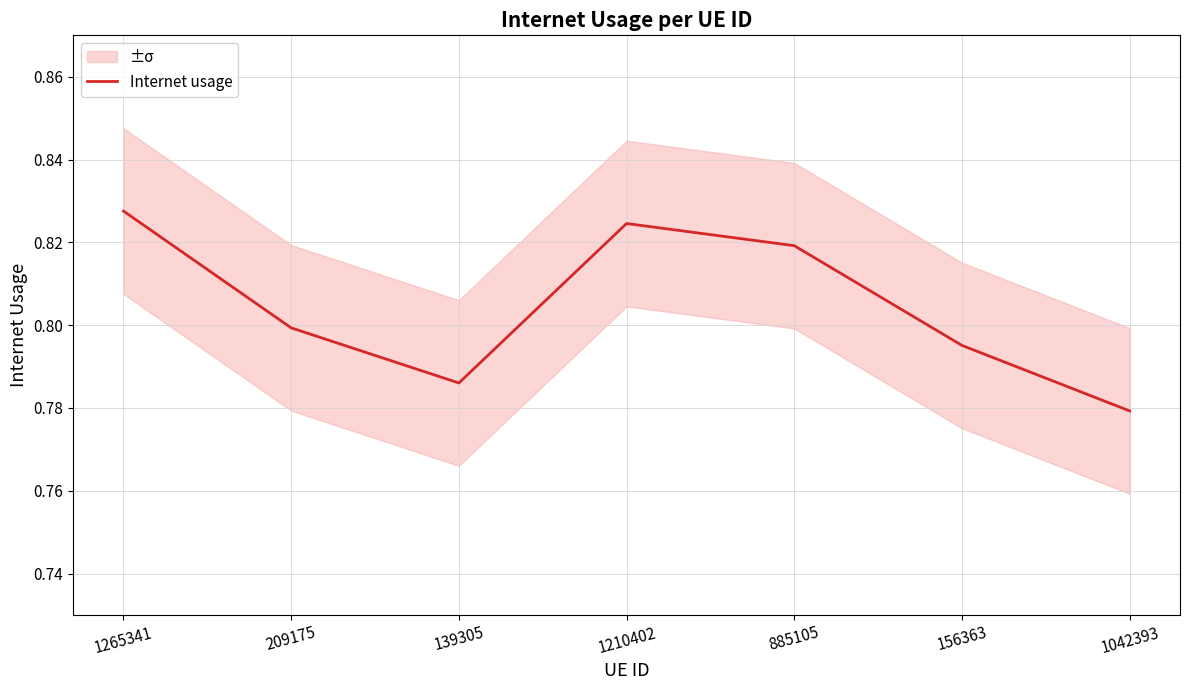

Is this an area chart (filled region under the line)?

No